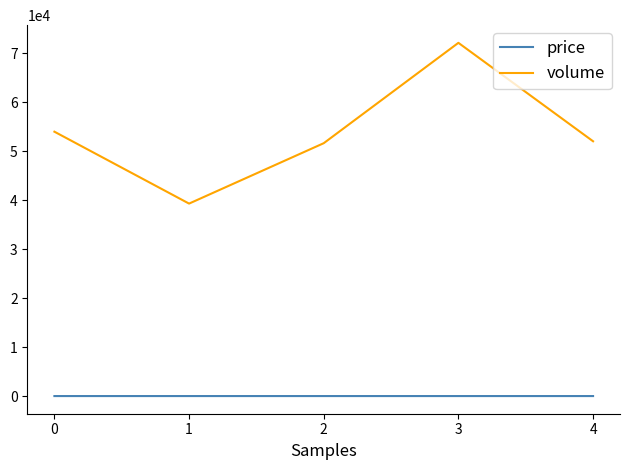

In volume, how many points are lower than both neighbors (excluding endpoints)?

1